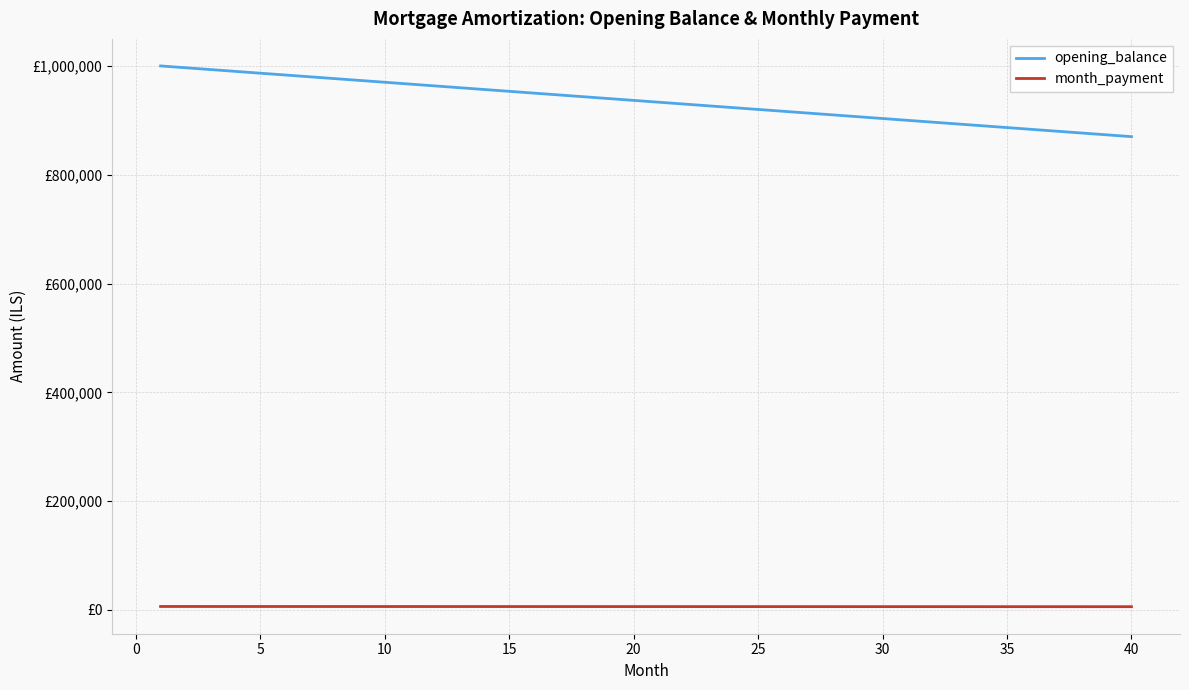

Does the chart display data point markers on the line(s)?

No